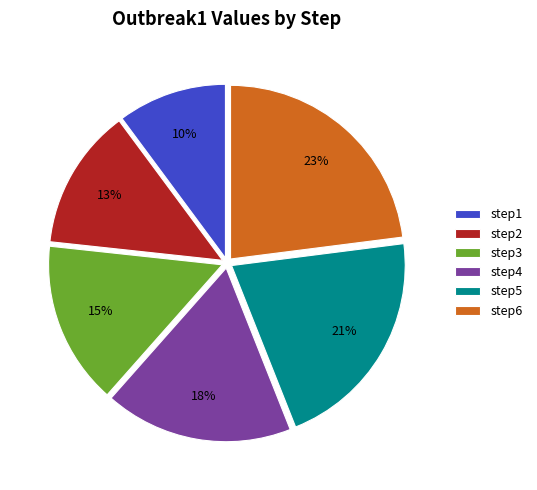

Rank the categories by value from highest to lowest.

step6, step5, step4, step3, step2, step1